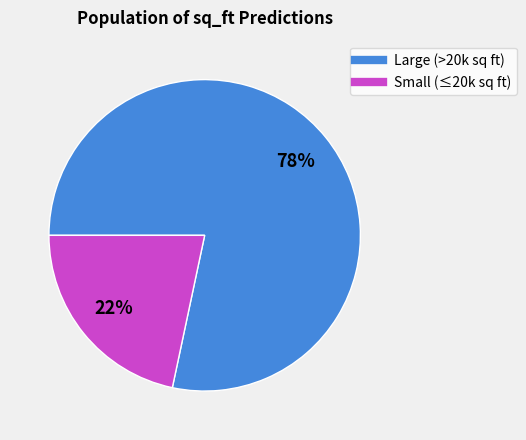

Is there any slice that represents more than half of the pie?

Yes